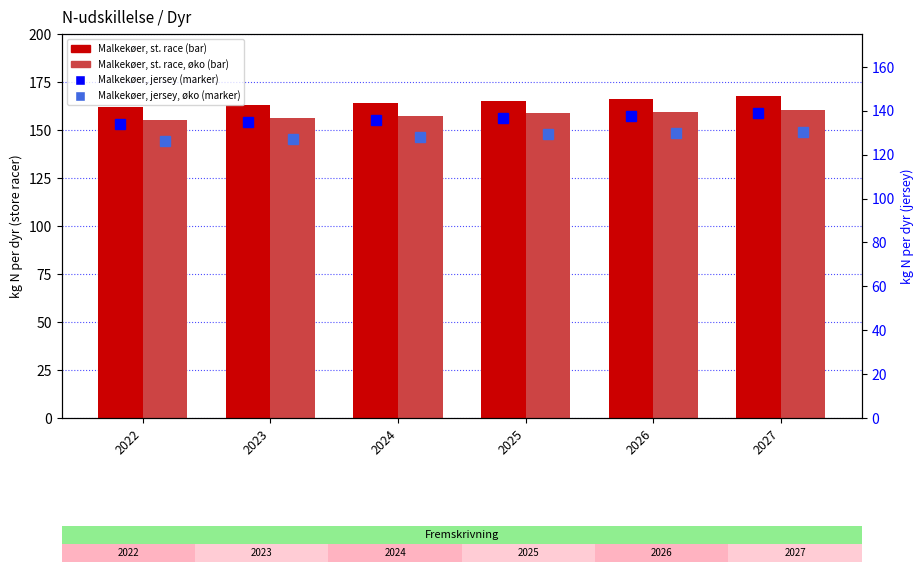

What is the value of the Malkekøer, st. race bar at the 6th from the left?

167.5